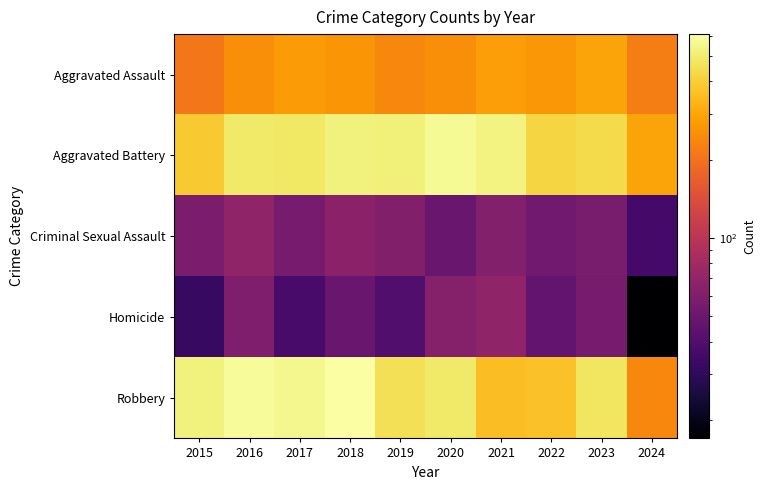

Which series has the largest total across all categories?

Aggravated Battery